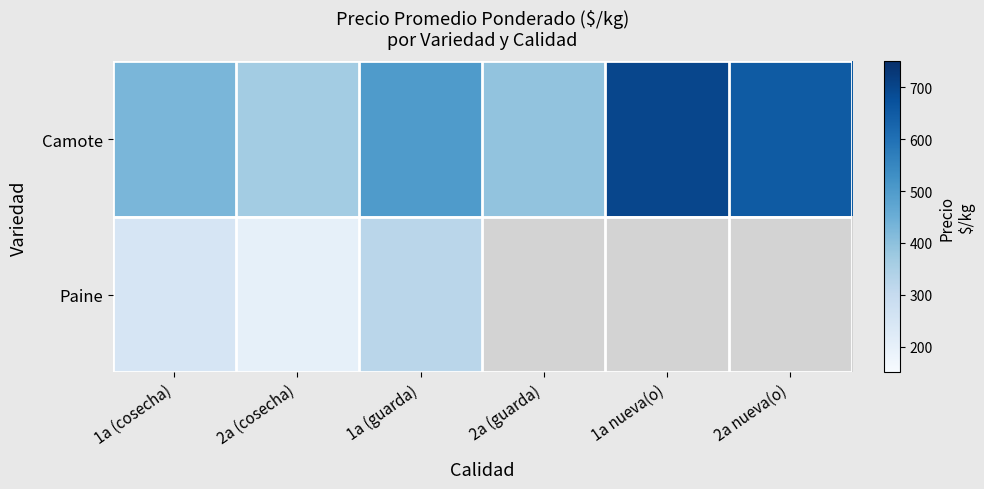

How many categories are shown in the chart?

6